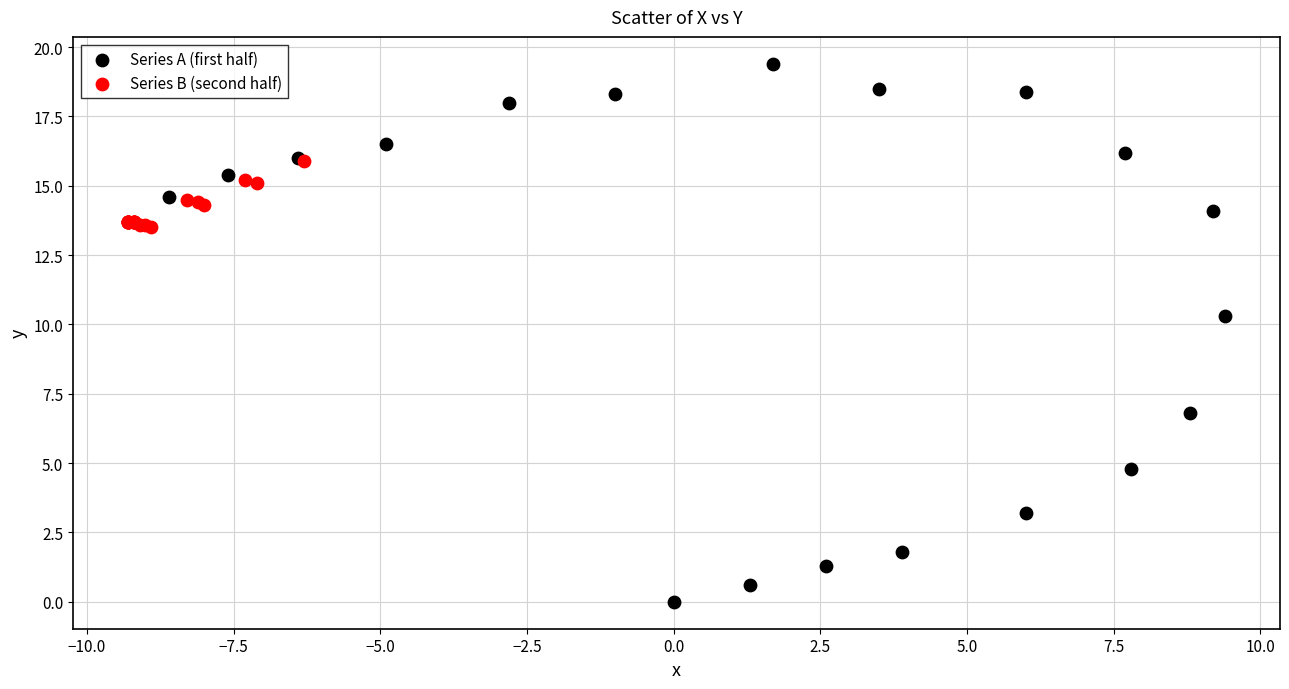

Which series reaches the minimum Y coordinate?

Series A (first half)